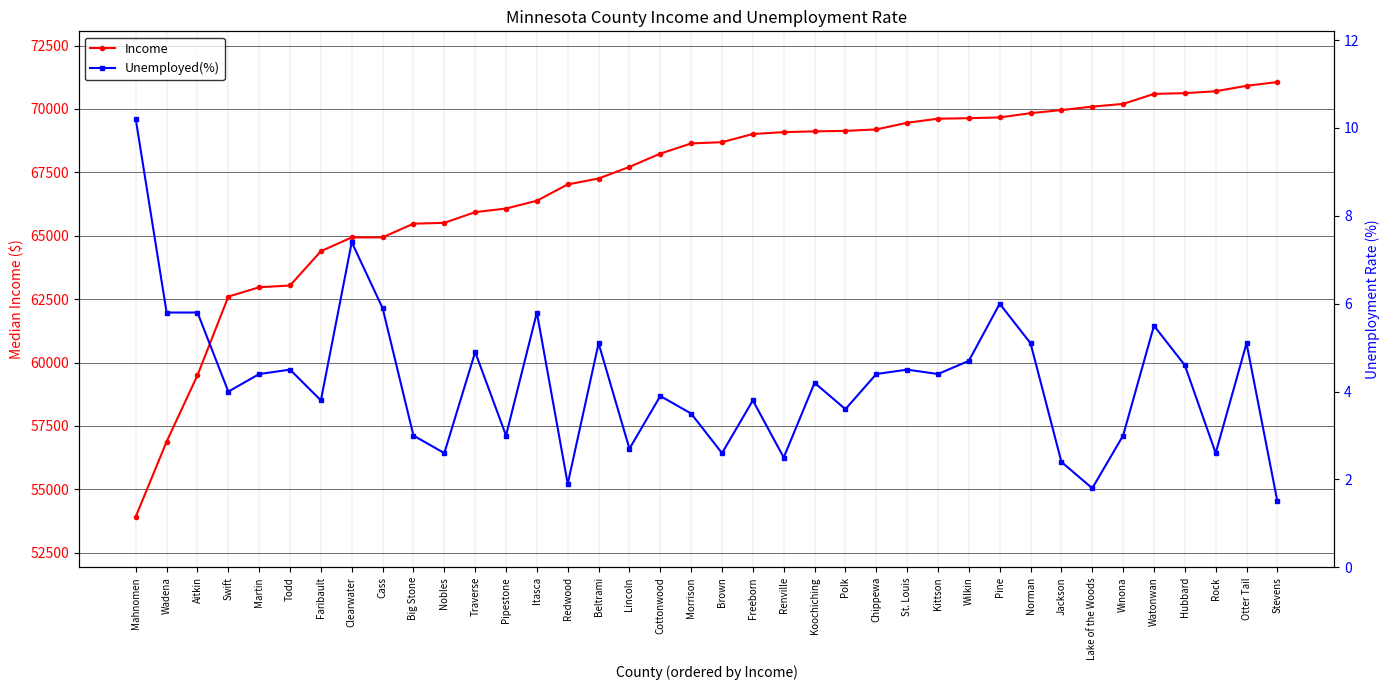

The Unemployed(%) series shows 3.1 at Cass. True or false?

False